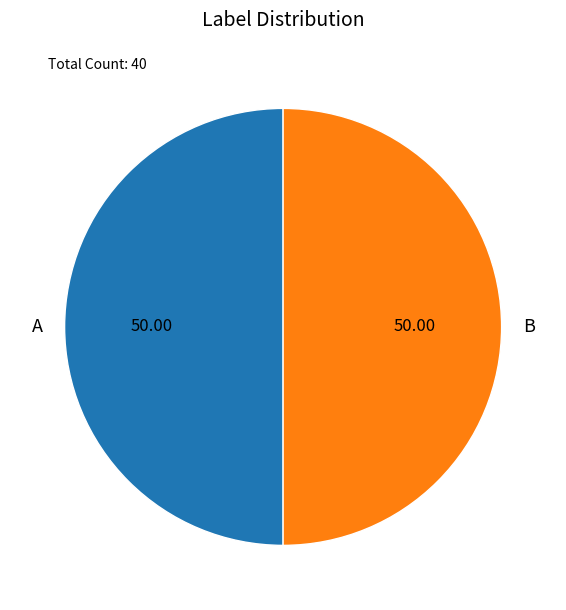

How many segments does this pie chart have?

2